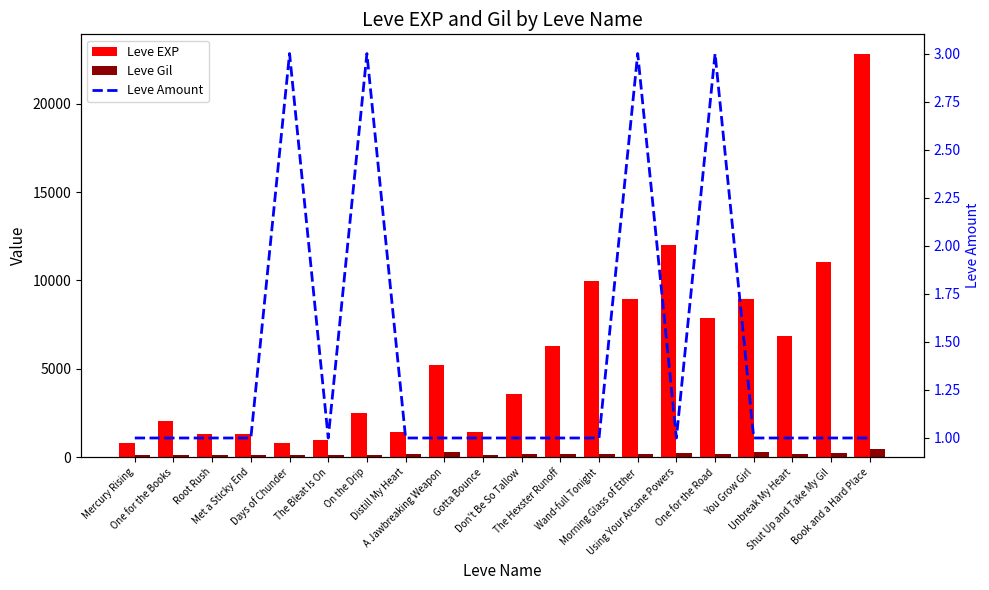

Rank the series by their maximum value, from lowest to highest.

Leve Amount, Leve Gil, Leve EXP